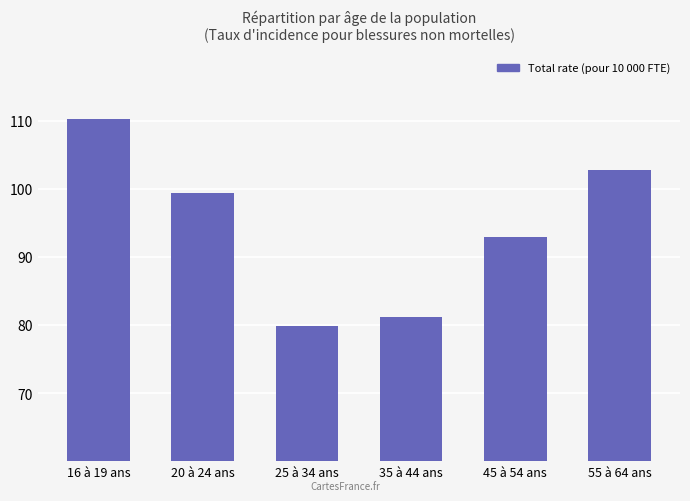

At which label does the data first exceed 99?

16 à 19 ans